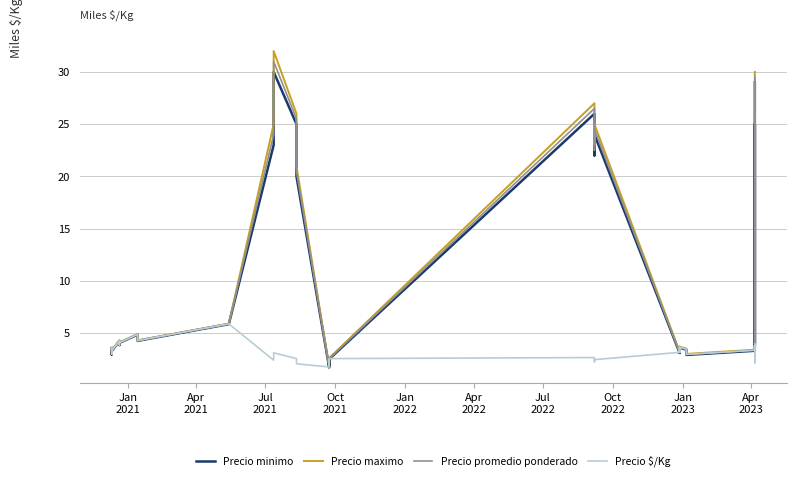

Which series has the widest spread of values?

Precio maximo